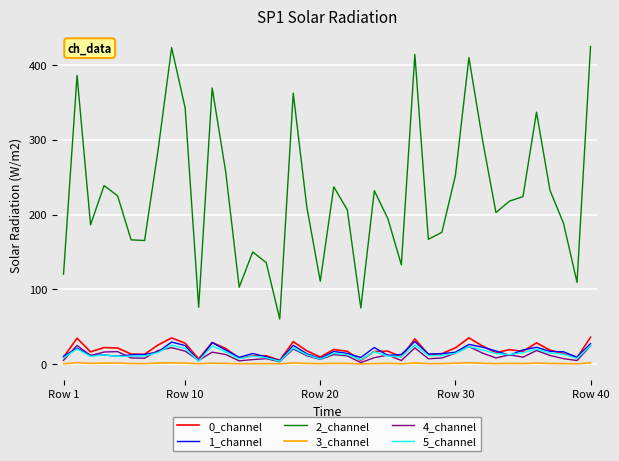

Which series has the largest total across all categories?

2_channel